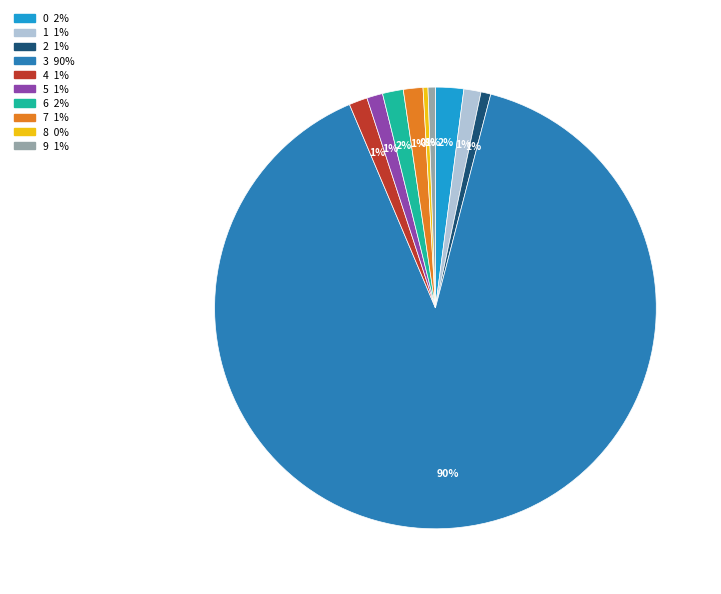

To the nearest percent, what percentage of the pie is 4?

1%